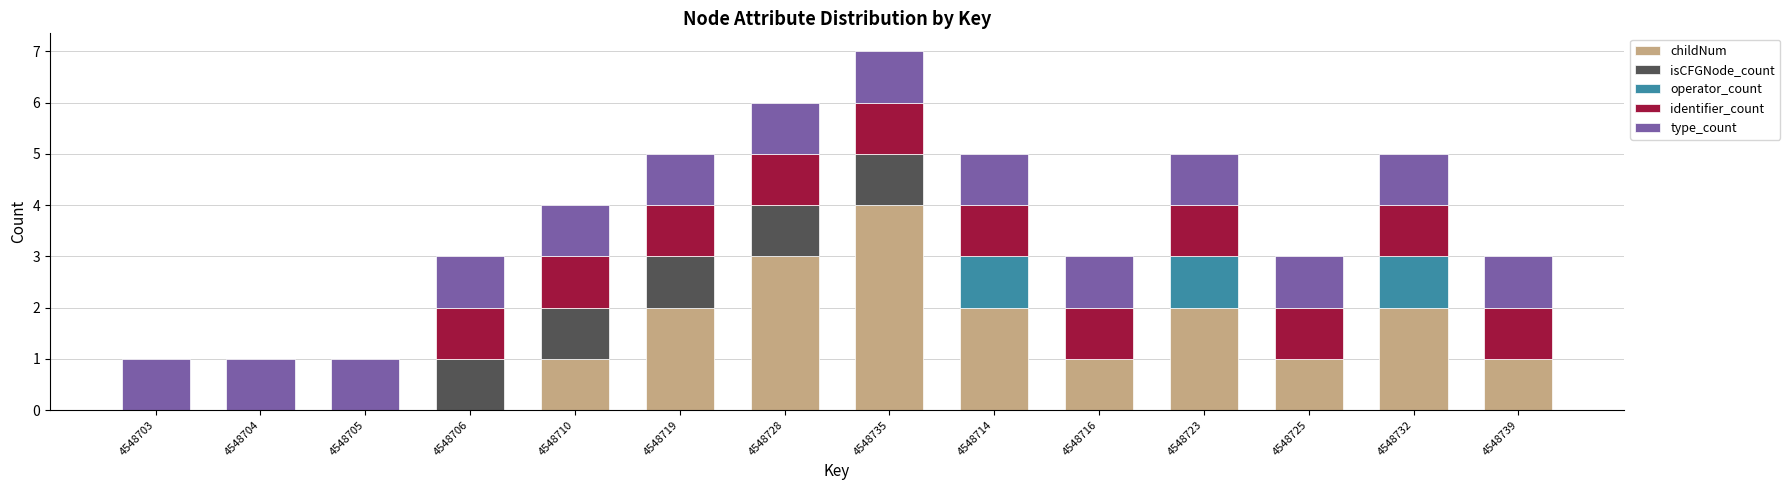

Is it true that childNum equals 2 at 4548732?

True